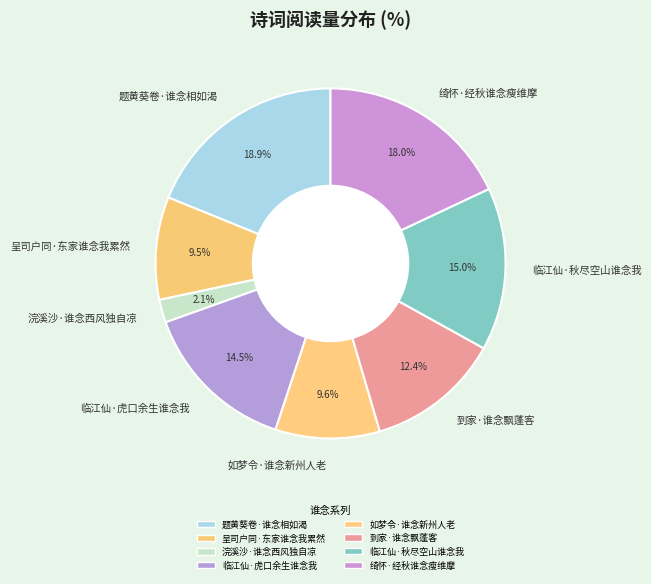

What is the ratio of the value at 呈司户同·东家谁念我累然 to the value at 绮怀·经秋谁念瘦维摩?

0.5